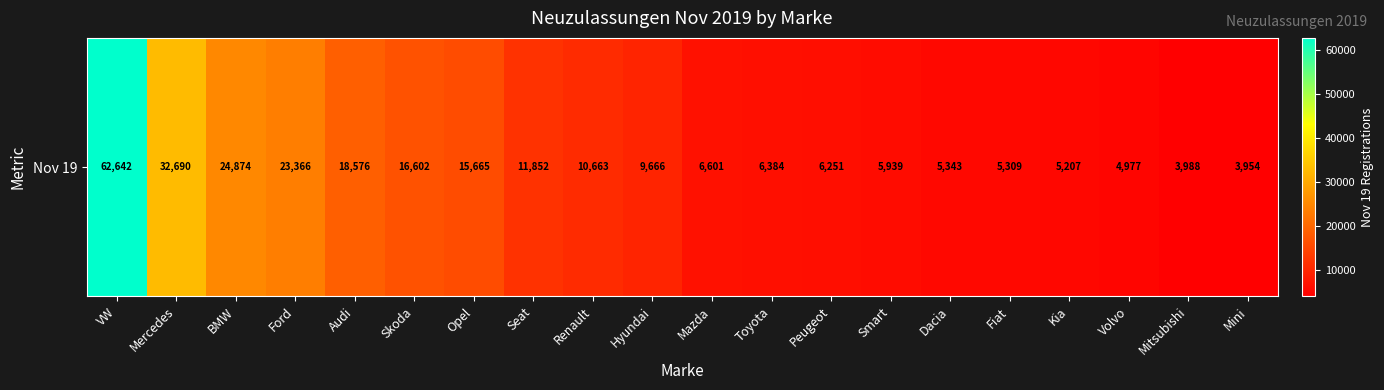

Is it true that the value at Opel is 4840?

False